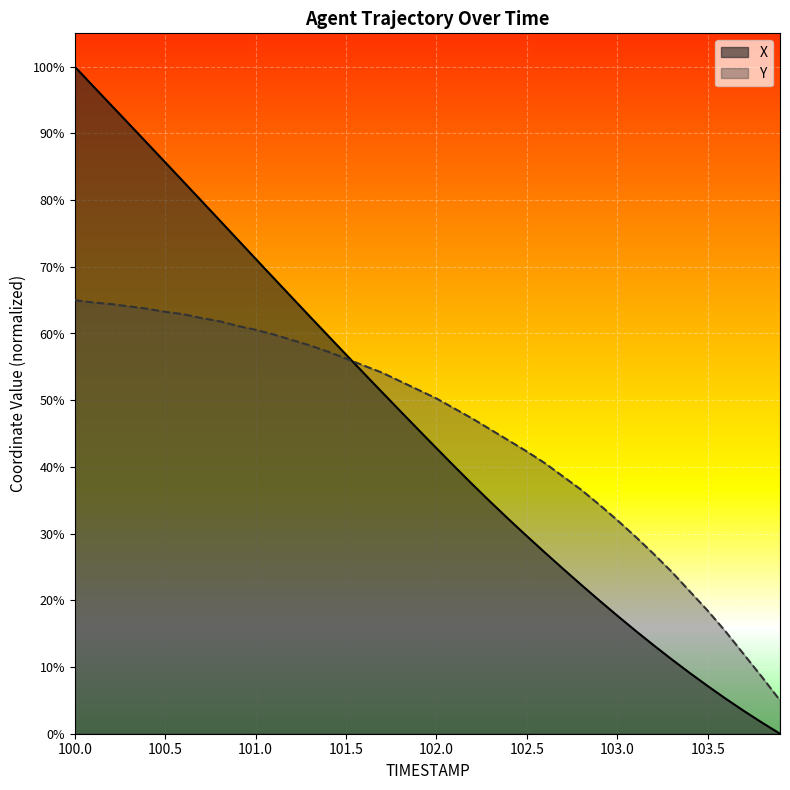

At which label does Y reach its peak?

100.0